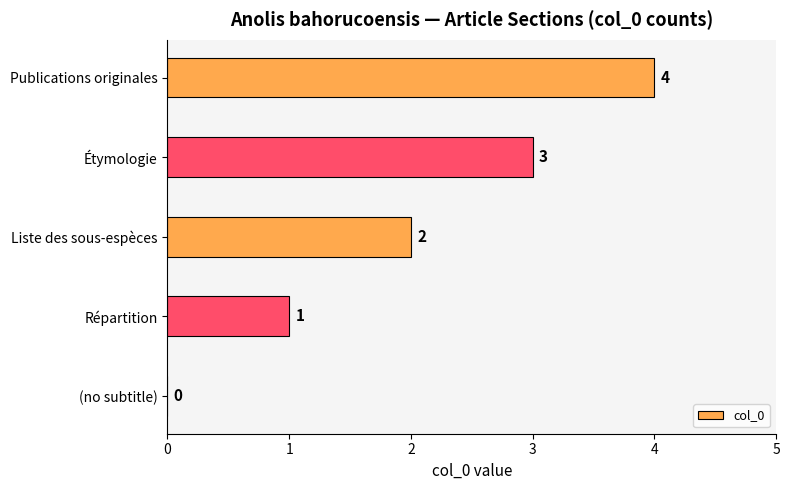

How many values are between 1 and 3?

3